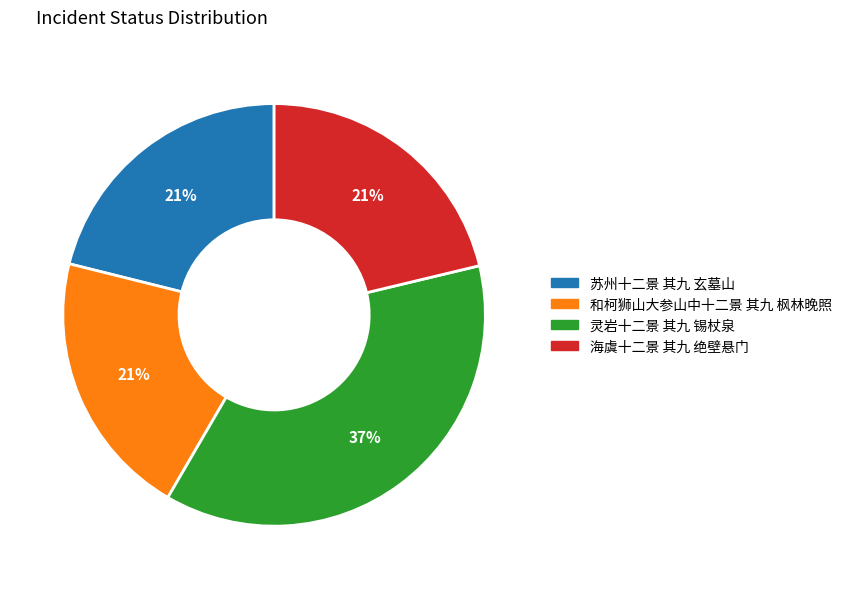

How many slices are in this pie chart?

4